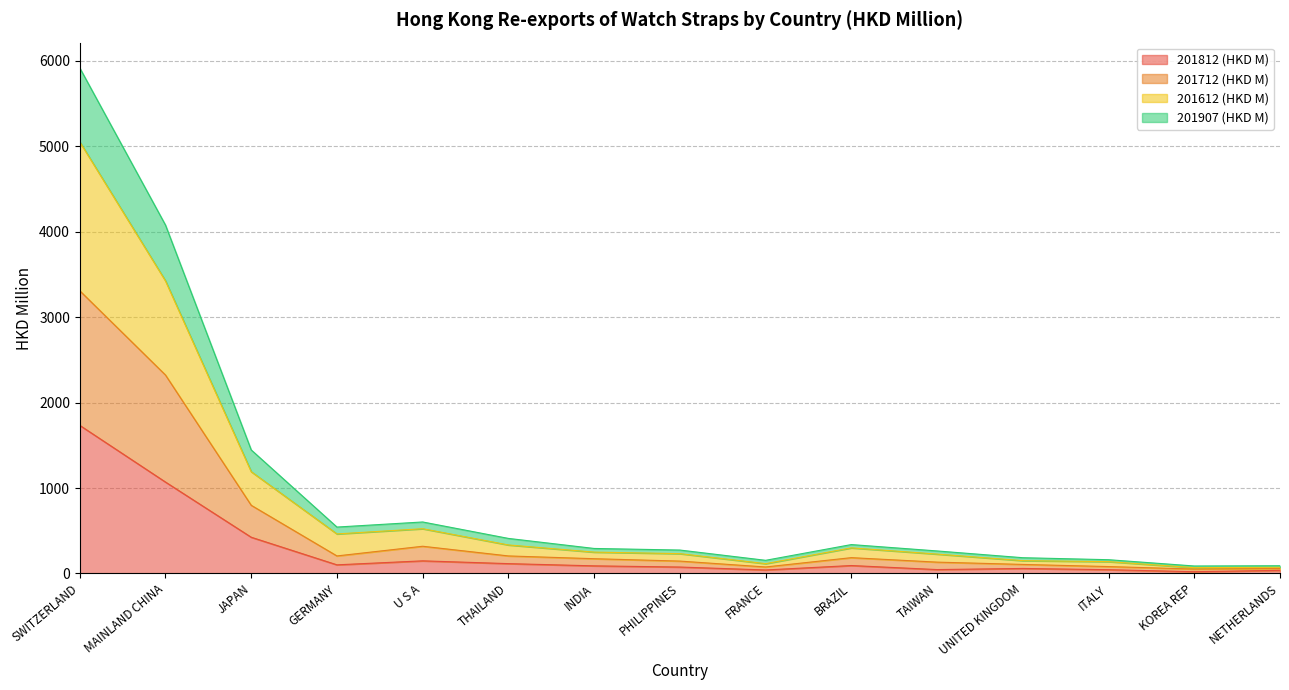

Rank the series at FRANCE from highest to lowest value.

201907 (HKD M), 201612 (HKD M), 201712 (HKD M), 201812 (HKD M)